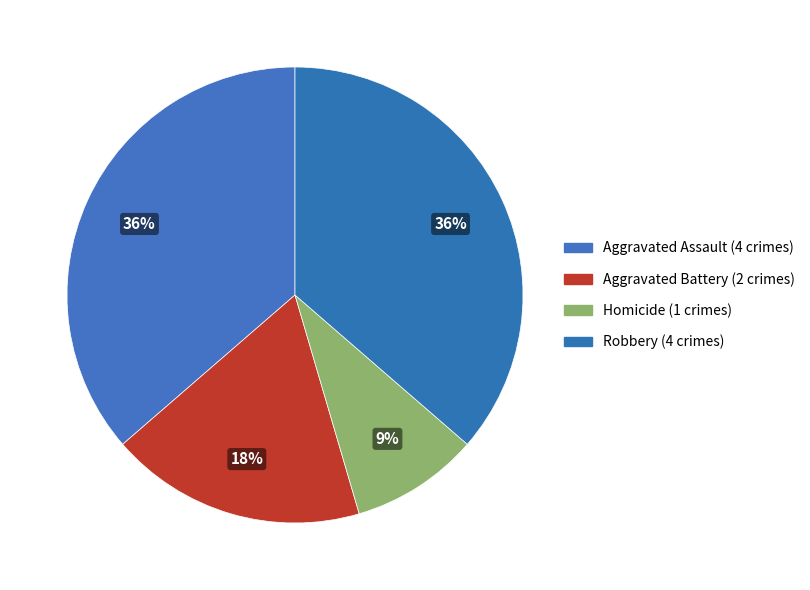

How many segments does this pie chart have?

4